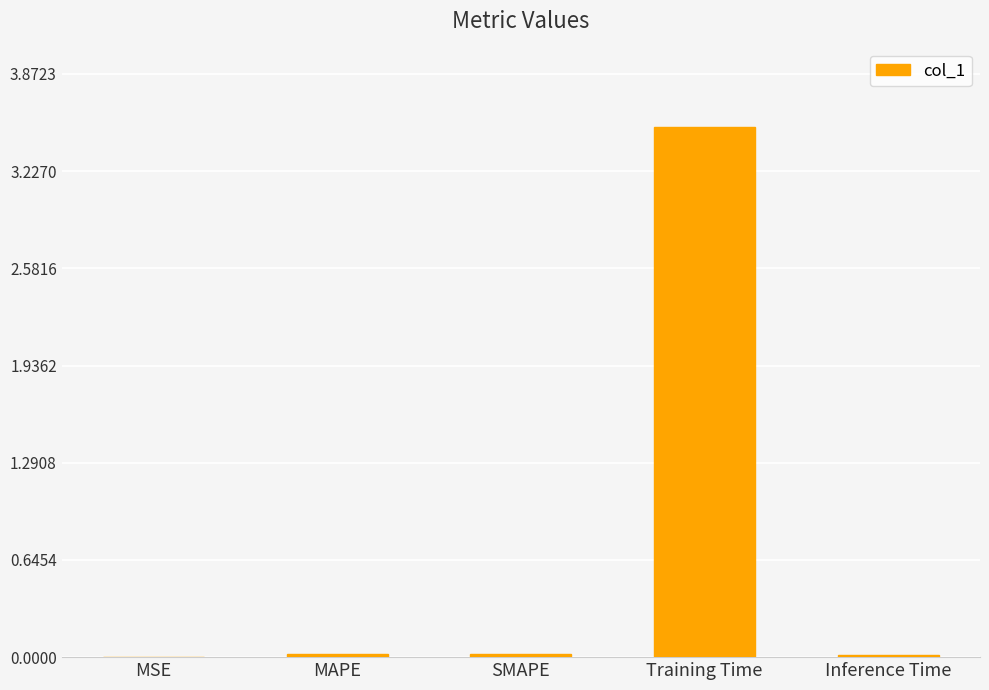

What is the sum of all values?

3.6